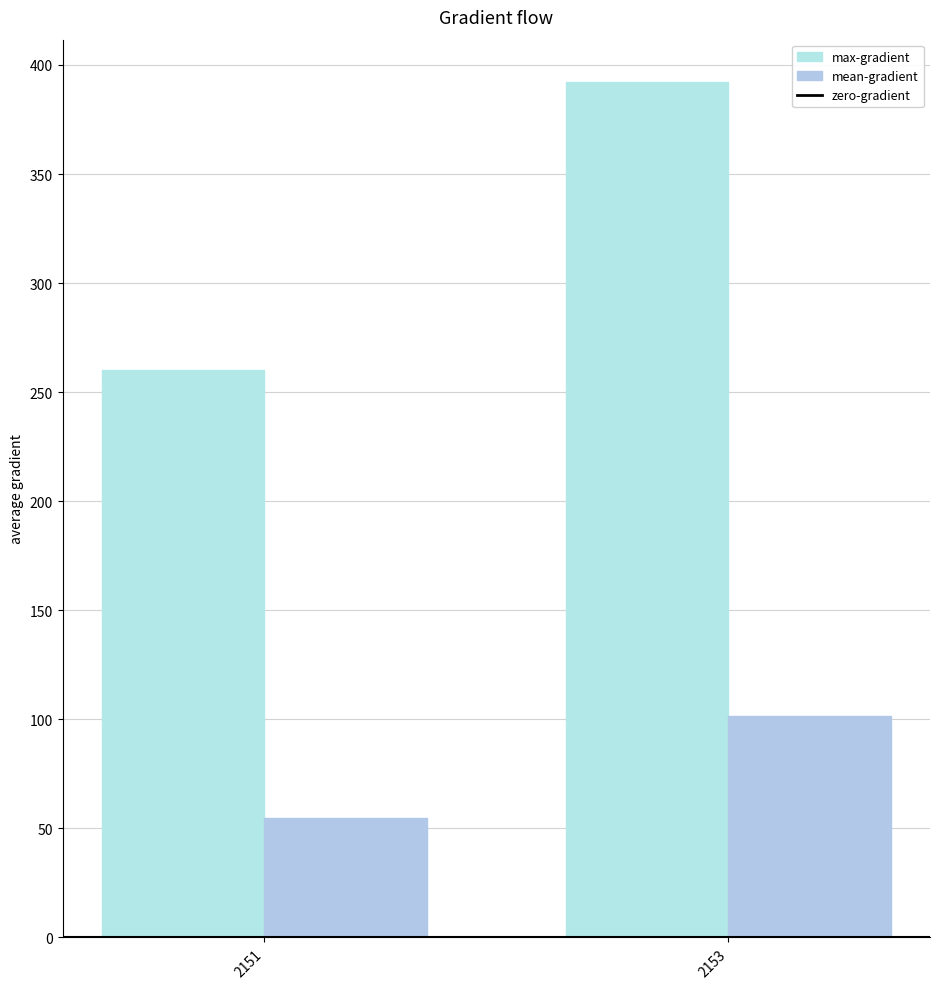

Rank the series at 2151 from lowest to highest value.

mean-gradient, max-gradient